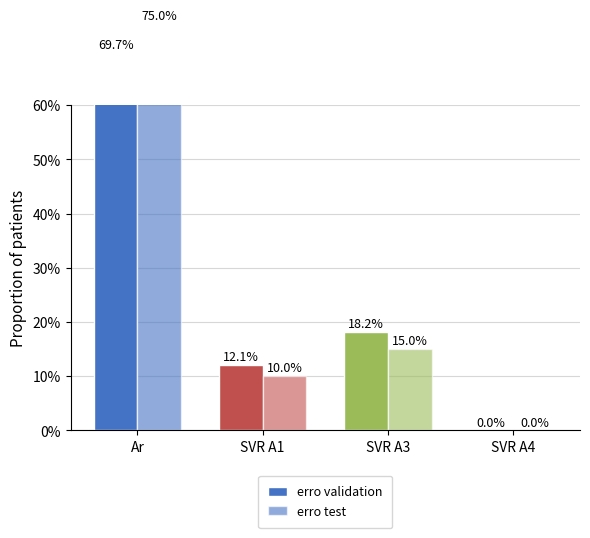

Which series has the largest total across all categories?

erro validation